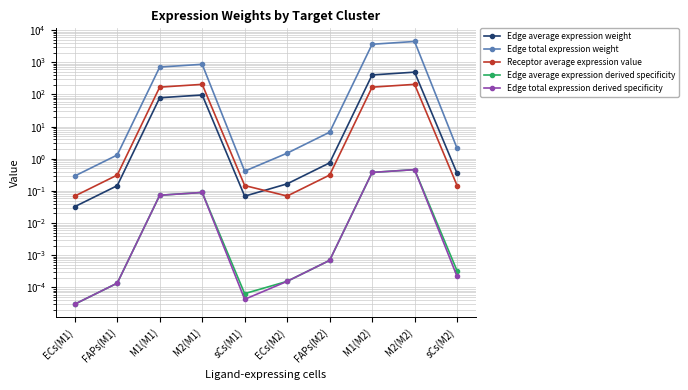

What is the difference between the highest and lowest values at ECs(M1)?

0.3